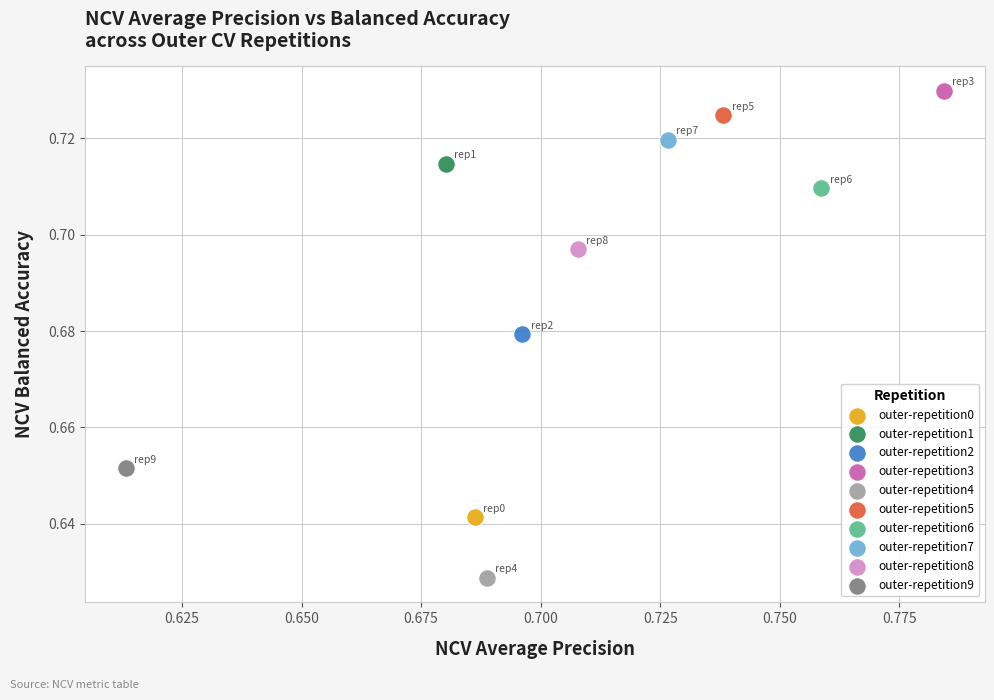

What are all the series names shown in the legend?

outer-repetition0, outer-repetition1, outer-repetition2, outer-repetition3, outer-repetition4, outer-repetition5, outer-repetition6, outer-repetition7, outer-repetition8, outer-repetition9